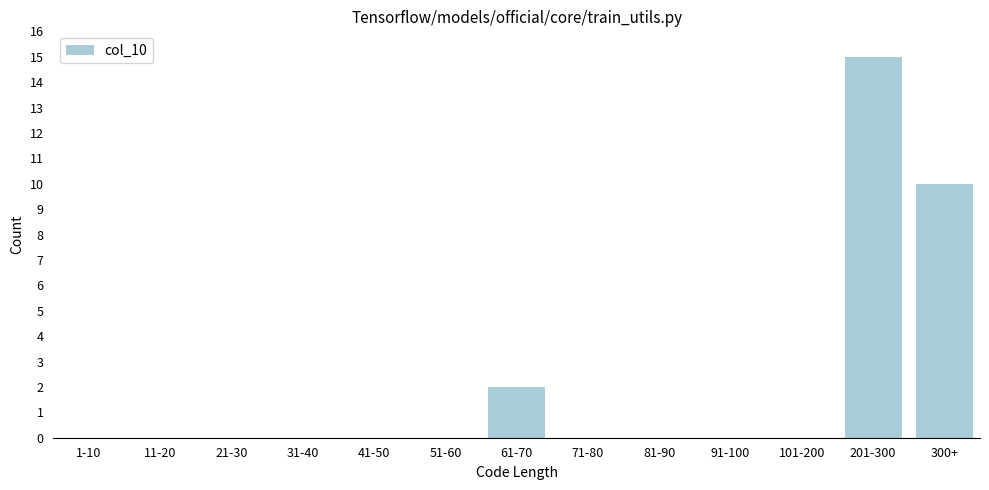

Reading left to right, what are all the values shown in this chart?

1-10=0	11-20=0	21-30=0	31-40=0	41-50=0	51-60=0	61-70=2	71-80=0	81-90=0	91-100=0	101-200=0	201-300=15	300+=10